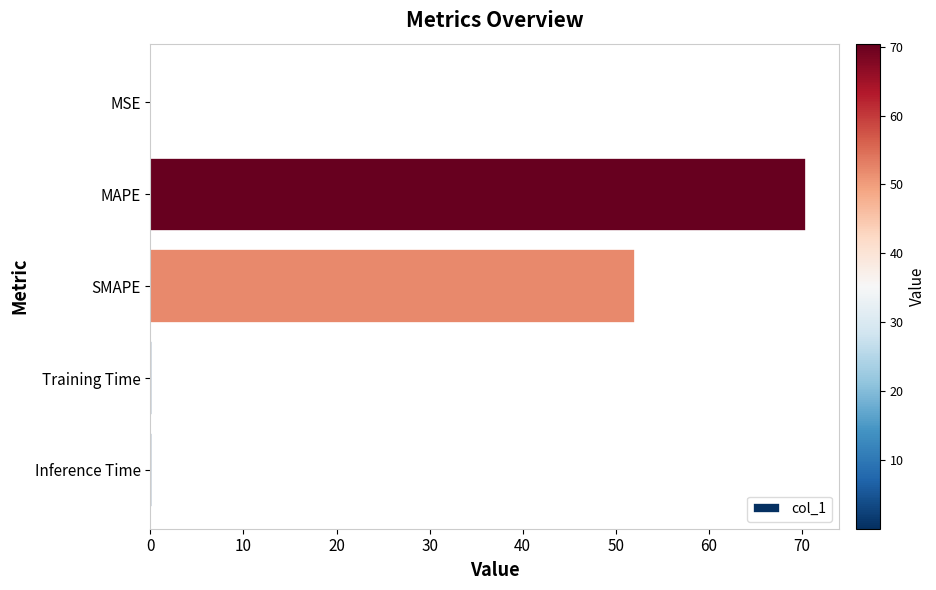

How many distinct data groups are displayed?

1